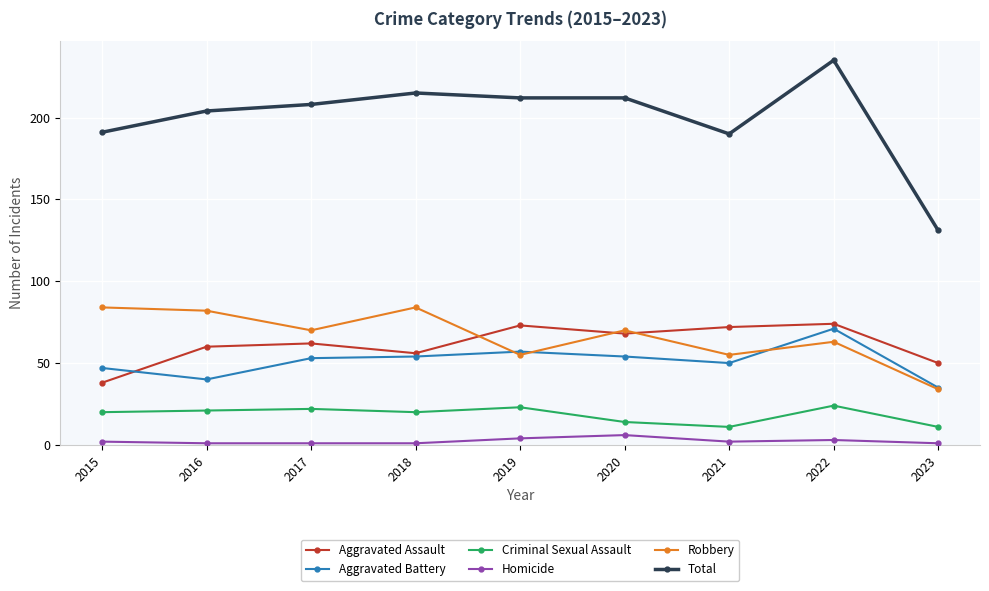

What is the difference between the second highest and minimum values in the Aggravated Assault series?

35